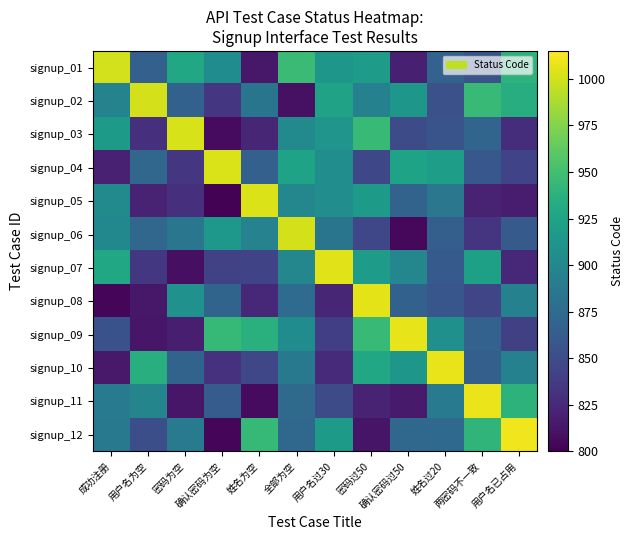

Reading left to right, what are all the values shown in this chart?

signup_01: 成功注册=1000.0	用户名为空=865.8	密码为空=928.8	确认密码为空=904.6	姓名为空=814.1	全部为空=946.3	用户名过30=914.2	密码过50=917.9	确认密码过50=819.2	姓名过20=867.6	两密码不一致=855.6	用户名已占用=939.0
signup_02: 成功注册=896.6	用户名为空=1001.0	密码为空=866.5	确认密码为空=834.1	姓名为空=883.2	全部为空=809.6	用户名过30=924.1	密码过50=894.7	确认密码过50=913.7	姓名过20=853.2	两密码不一致=945.6	用户名已占用=934.0
signup_03: 成功注册=916.8	用户名为空=829.2	密码为空=1002.0	确认密码为空=806.6	姓名为空=823.1	全部为空=902.5	用户名过30=911.7	密码过50=945.1	确认密码过50=848.9	姓名过20=855.6	两密码不一致=870.4	用户名已占用=828.4
signup_04: 成功注册=819.5	用户名为空=871.4	密码为空=834.0	确认密码为空=1003.0	姓名为空=865.6	全部为空=924.9	用户名过30=905.0	密码过50=846.9	确认密码过50=924.8	姓名过20=920.7	两密码不一致=858.1	用户名已占用=843.2
signup_05: 成功注册=902.4	用户名为空=821.0	密码为空=830.0	确认密码为空=801.1	姓名为空=1004.0	全部为空=899.7	用户名过30=905.8	密码过50=917.1	确认密码过50=868.8	姓名过20=885.3	两密码不一致=821.0	用户名已占用=817.2
signup_06: 成功注册=900.3	用户名为空=870.7	密码为空=884.8	确认密码为空=914.7	姓名为空=895.2	全部为空=1001.0	用户名过30=883.9	密码过50=845.6	确认密码过50=804.6	姓名过20=865.5	两密码不一致=832.2	用户名已占用=861.3
signup_07: 成功注册=928.0	用户名为空=835.1	密码为空=808.7	确认密码为空=842.2	姓名为空=844.0	全部为空=899.3	用户名过30=1005.0	密码过50=917.6	确认密码过50=899.6	姓名过20=861.0	两密码不一致=922.1	用户名已占用=825.0
signup_08: 成功注册=803.4	用户名为空=813.5	密码为空=908.4	确认密码为空=869.3	姓名为空=824.2	全部为空=875.2	用户名过30=822.8	密码过50=1006.0	确认密码过50=866.9	姓名过20=857.2	两密码不一致=845.2	用户名已占用=894.5
signup_09: 成功注册=854.3	用户名为空=813.1	密码为空=817.7	确认密码为空=944.3	姓名为空=936.3	全部为空=905.0	用户名过30=839.9	密码过50=945.4	确认密码过50=1007.0	姓名过20=907.5	两密码不一致=867.4	用户名已占用=840.8
signup_10: 成功注册=814.5	用户名为空=935.4	密码为空=868.4	确认密码为空=830.4	姓名为空=845.9	全部为空=886.9	用户名过30=826.5	密码过50=928.5	确认密码过50=913.8	姓名过20=1008.0	两密码不一致=864.8	用户名已占用=894.1
signup_11: 成功注册=887.6	用户名为空=897.5	密码为空=812.7	确认密码为空=862.4	姓名为空=806.2	全部为空=874.1	用户名过30=849.5	密码过50=821.7	确认密码过50=815.5	姓名过20=888.1	两密码不一致=1009.0	用户名已占用=938.8
signup_12: 成功注册=887.2	用户名为空=852.0	密码为空=888.6	确认密码为空=803.4	姓名为空=943.8	全部为空=872.3	用户名过30=917.4	密码过50=812.4	确认密码过50=873.0	姓名过20=873.6	两密码不一致=940.7	用户名已占用=1010.0